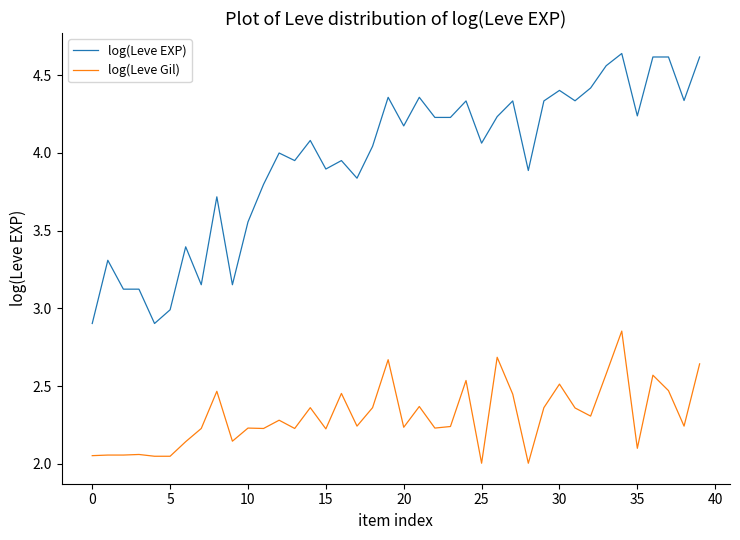

Which series has the widest spread of values?

log(Leve EXP)